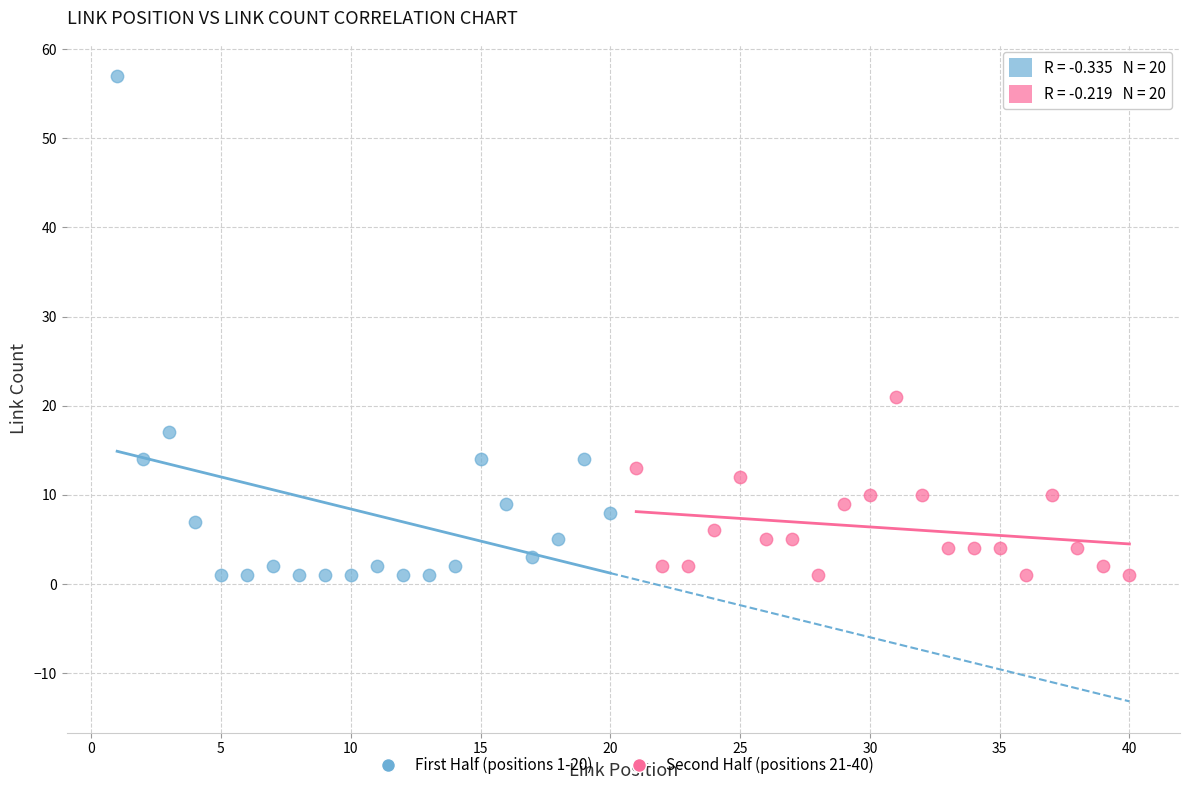

Which series contains the highest Y value?

First Half (positions 1-20)